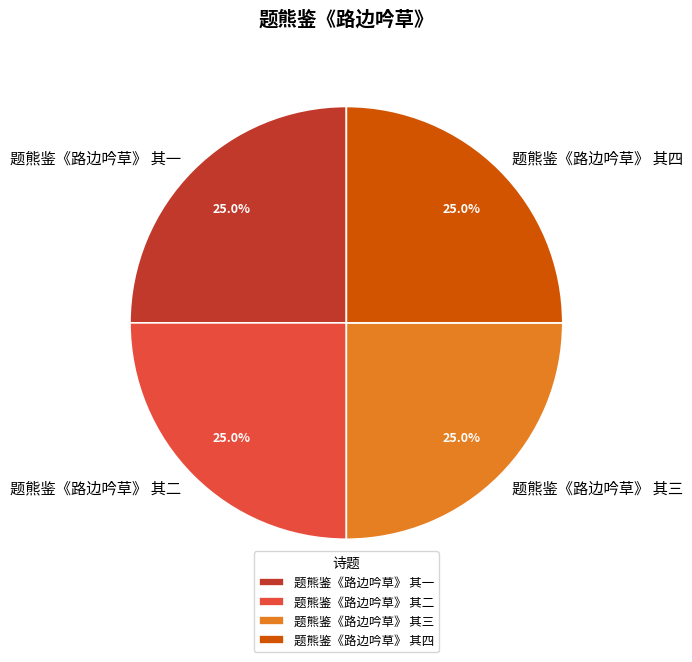

To the nearest percent, what percentage of the pie is 题熊鉴《路边吟草》 其一?

25%